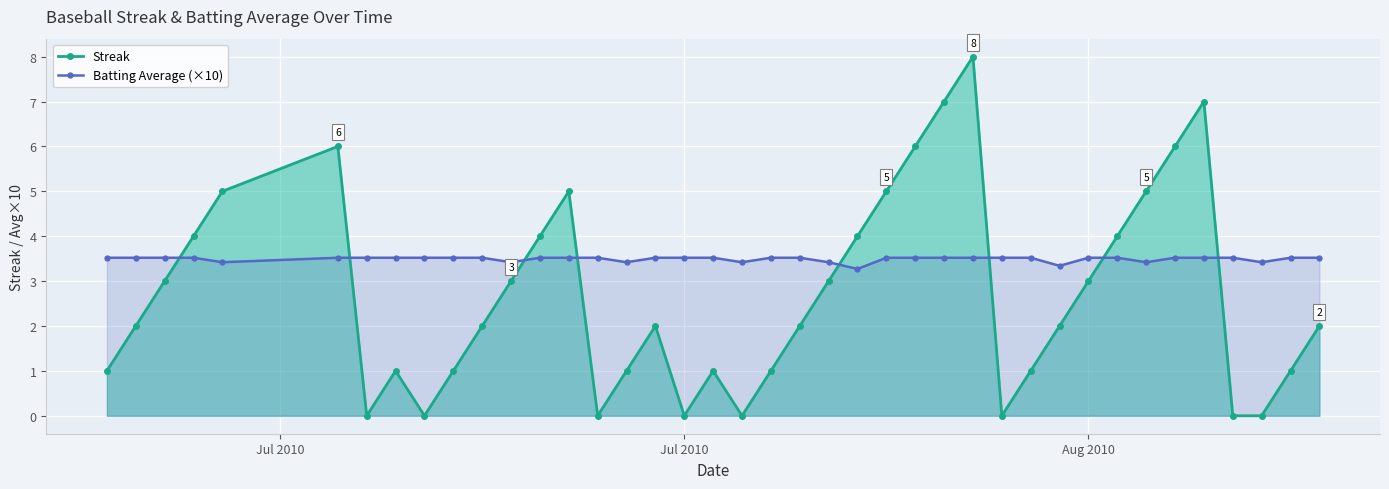

What is the difference between the maximum and minimum values in the Streak series?

8.0